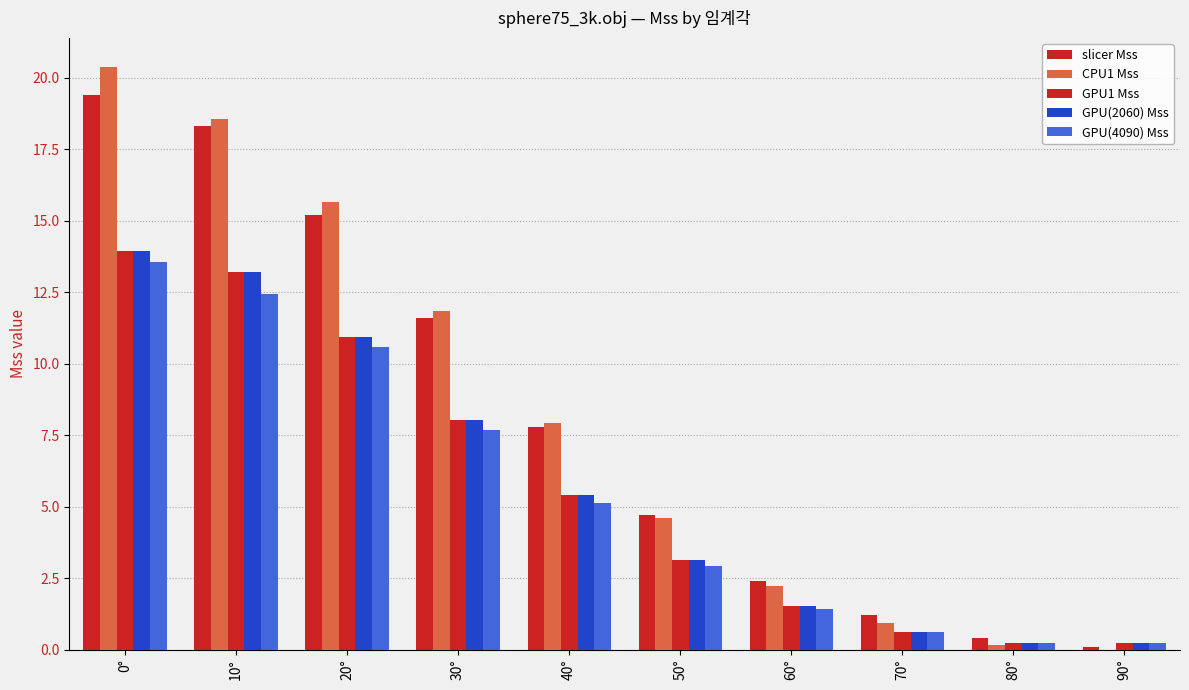

How many distinct data groups are displayed?

5